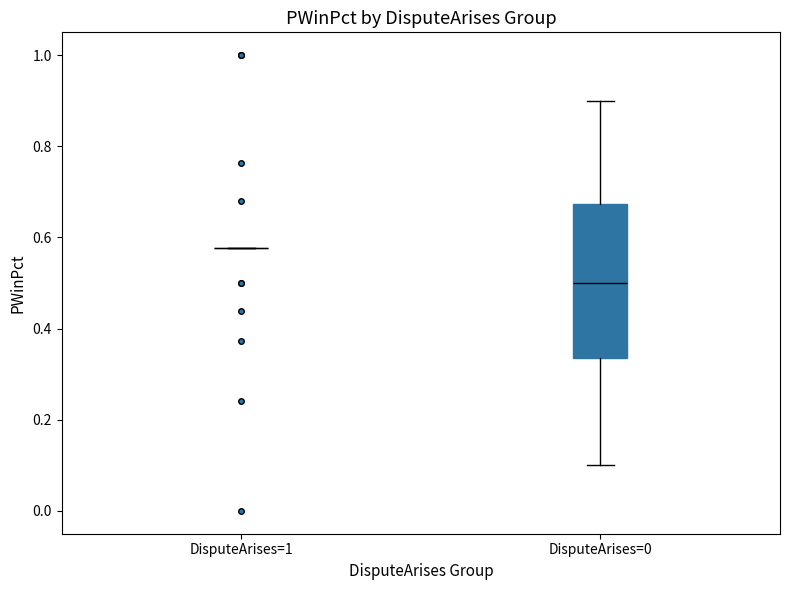

Where does the upper whisker of the box for DisputeArises=0 end on the y-axis? The values are not printed on the chart, so give them approximately, as read against the axis.

0.90